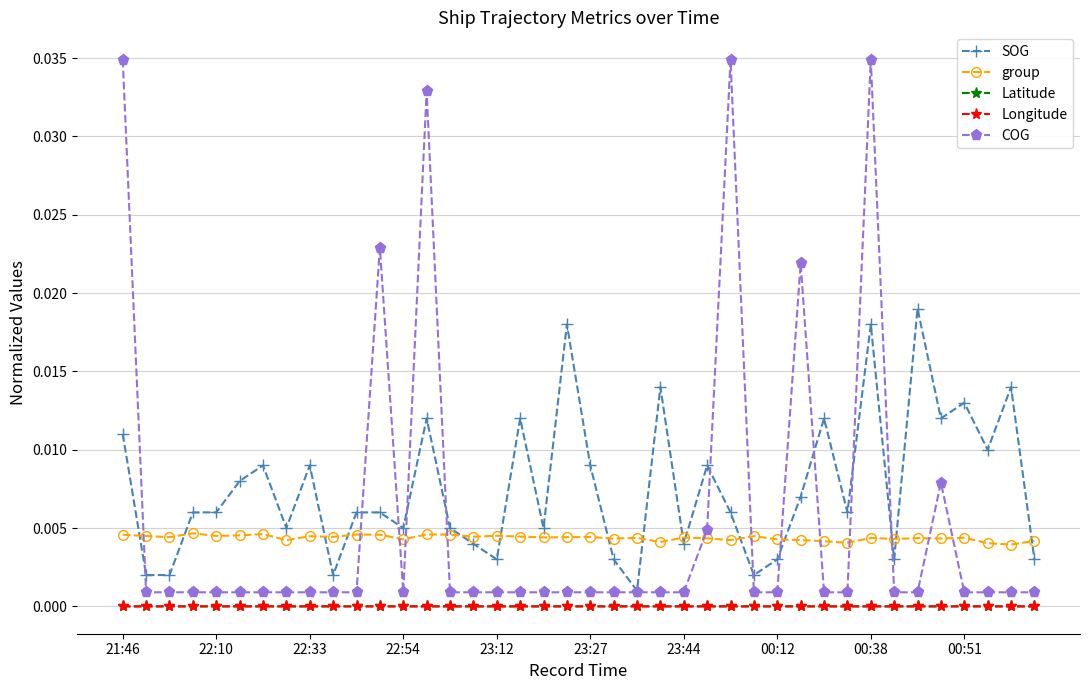

What are all the series names shown in the legend?

SOG, group, Latitude, Longitude, COG